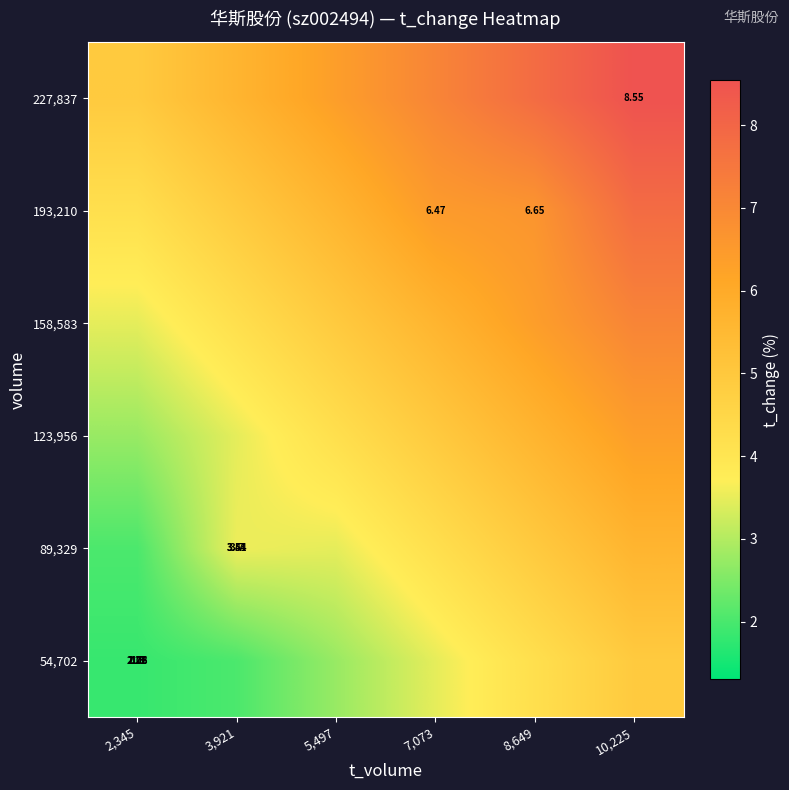

What is the sum of the 89,329 values at 3,921 and 5,497?

7.0